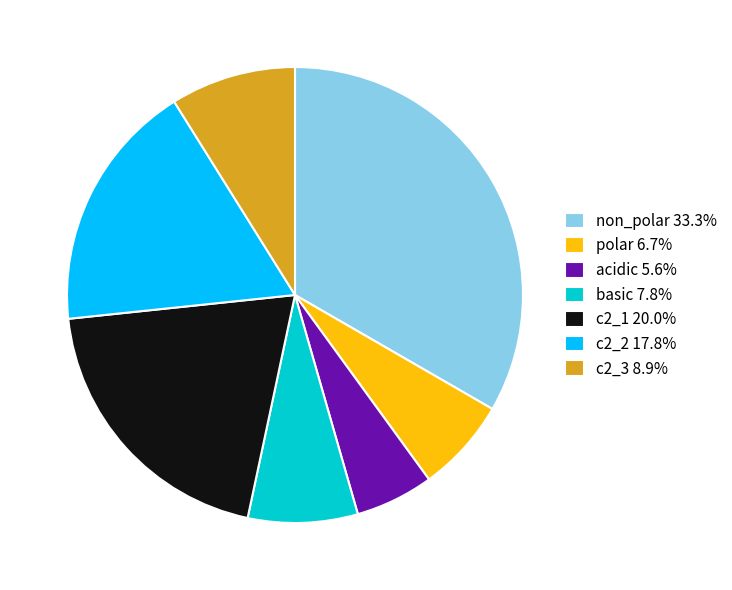

Do non_polar and c2_1 together represent more than half of the pie?

Yes